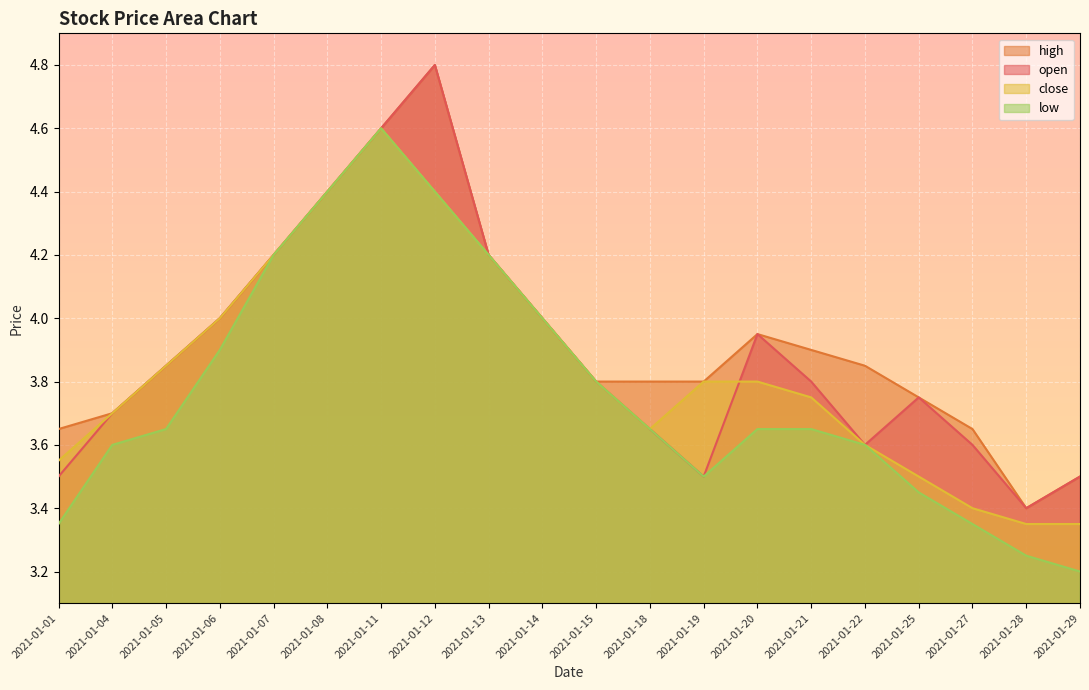

What are all the series names shown in the legend?

high, open, close, low